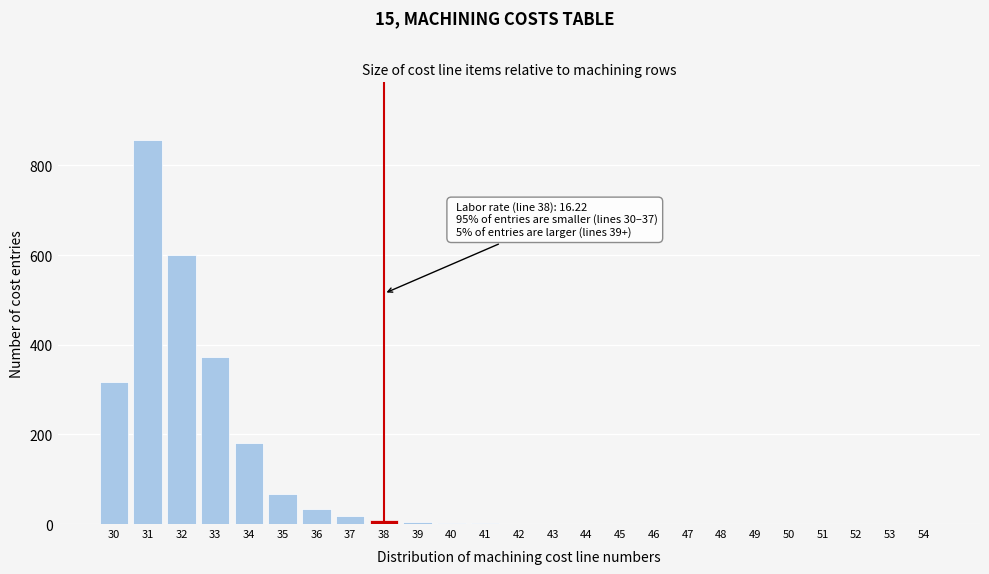

What is the greatest value displayed?

857